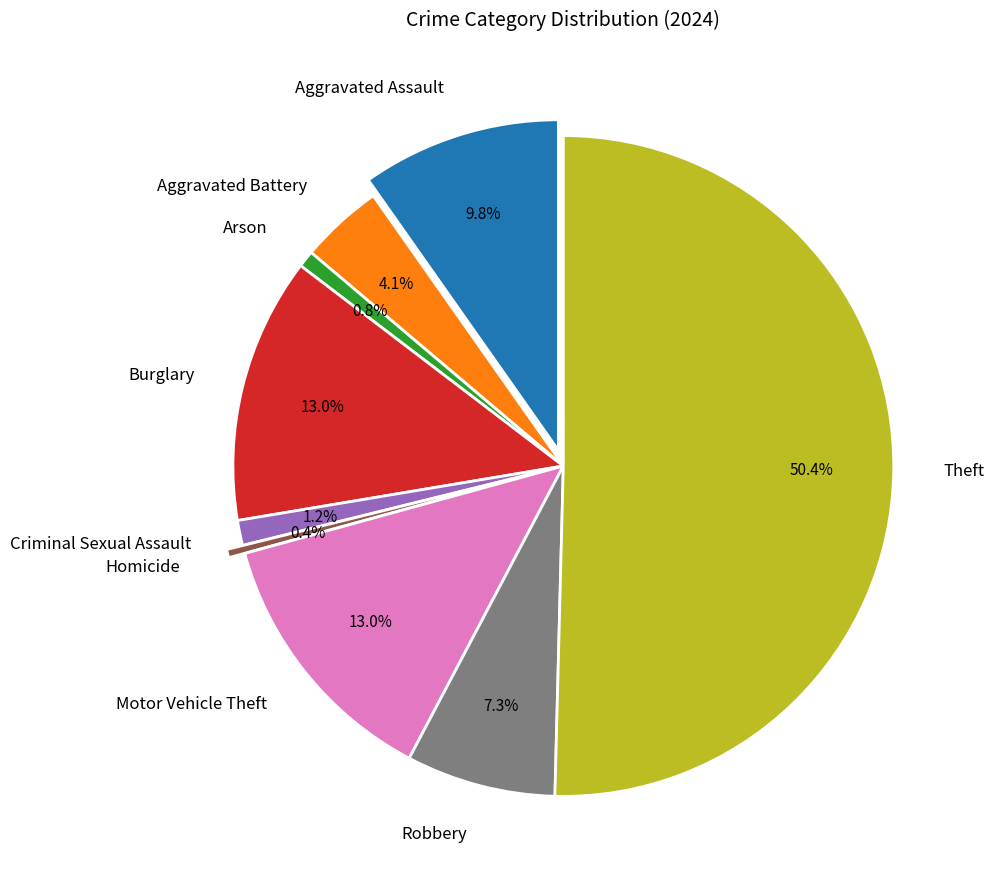

Which slice represents more than half of the pie?

Theft